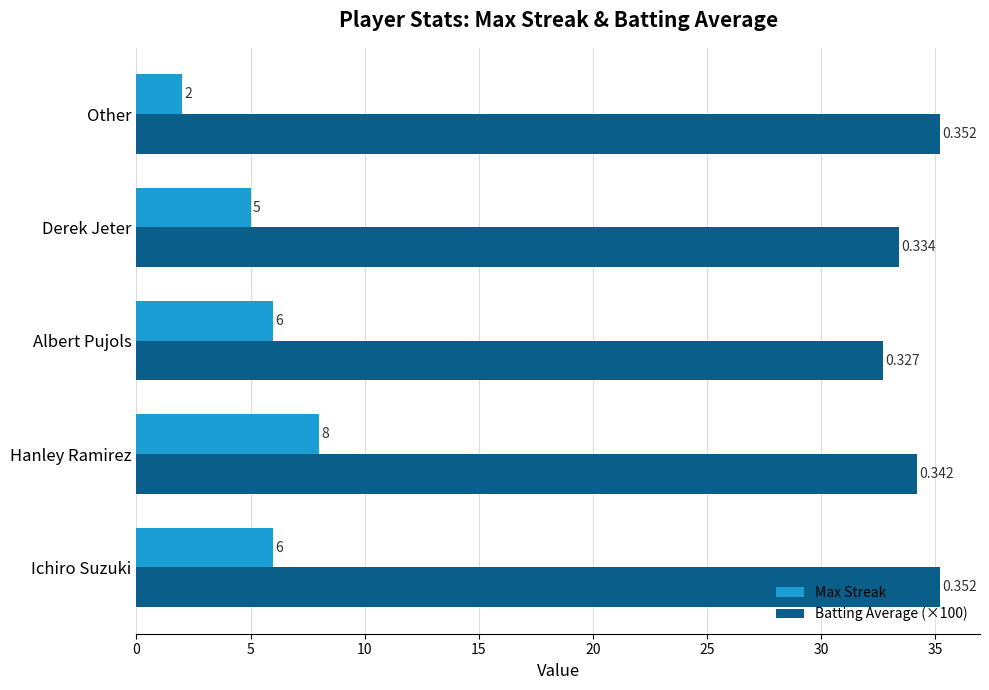

At which label does Max Streak reach its minimum?

Other